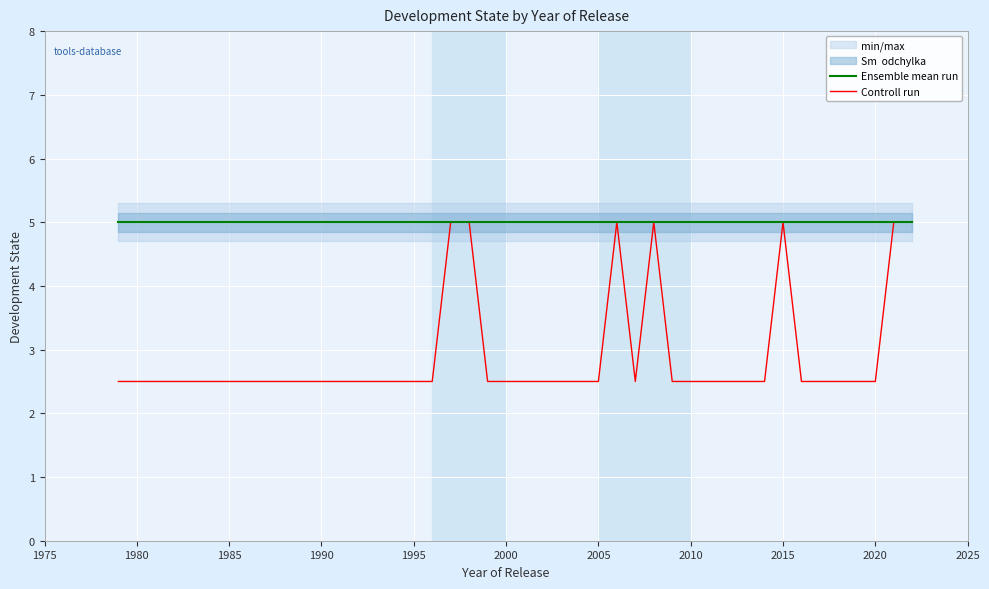

The value of Controll run at 2020 is 3.9. True or false?

False